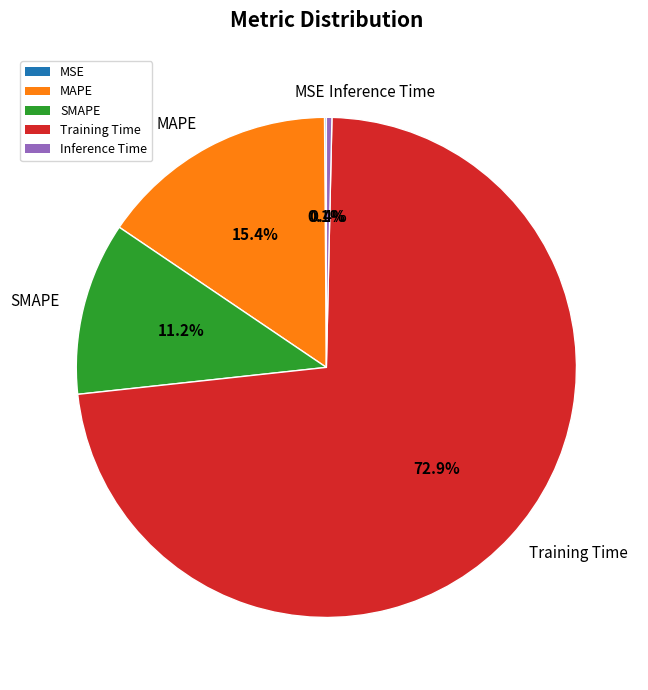

Which has a higher value, Inference Time or MAPE?

MAPE